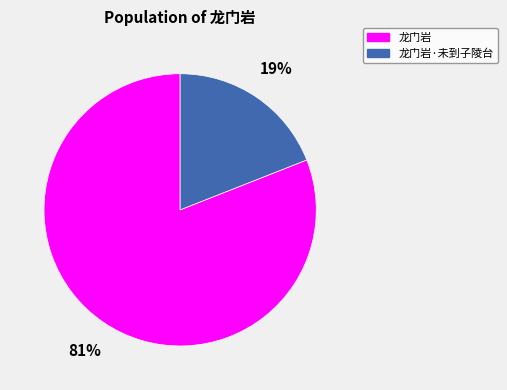

Count the number of slices in the pie.

2